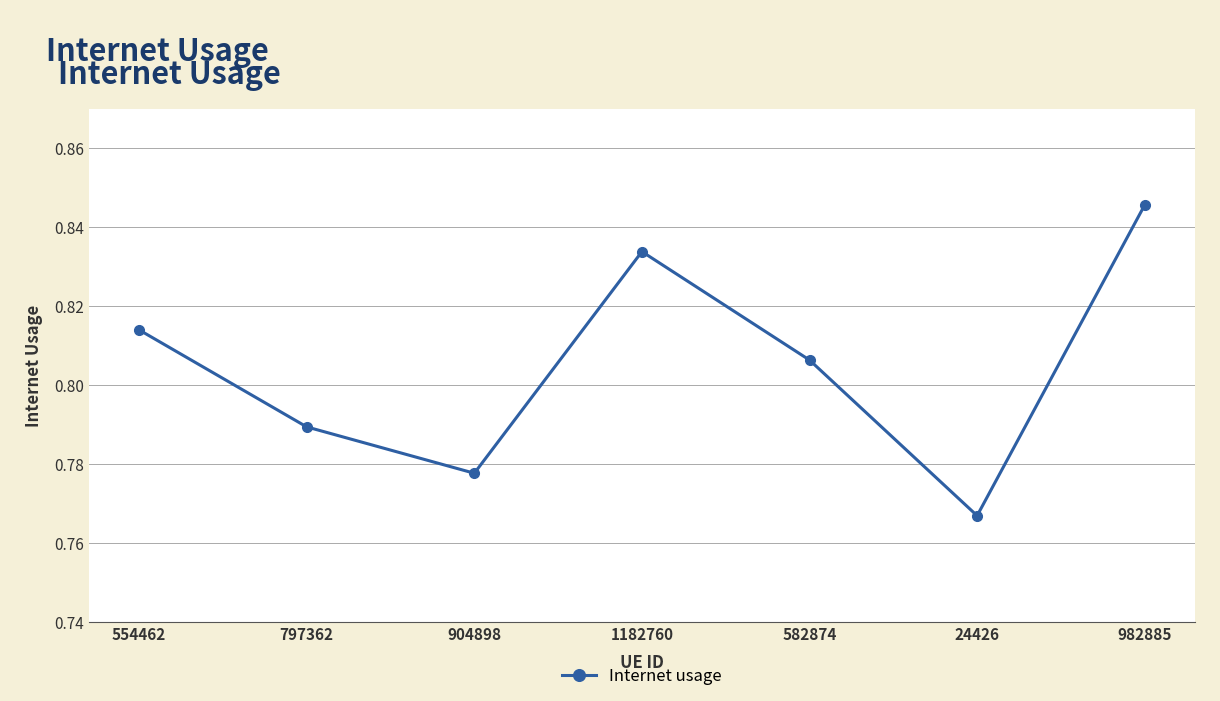

What is the label of the 5th point from the left?

582874